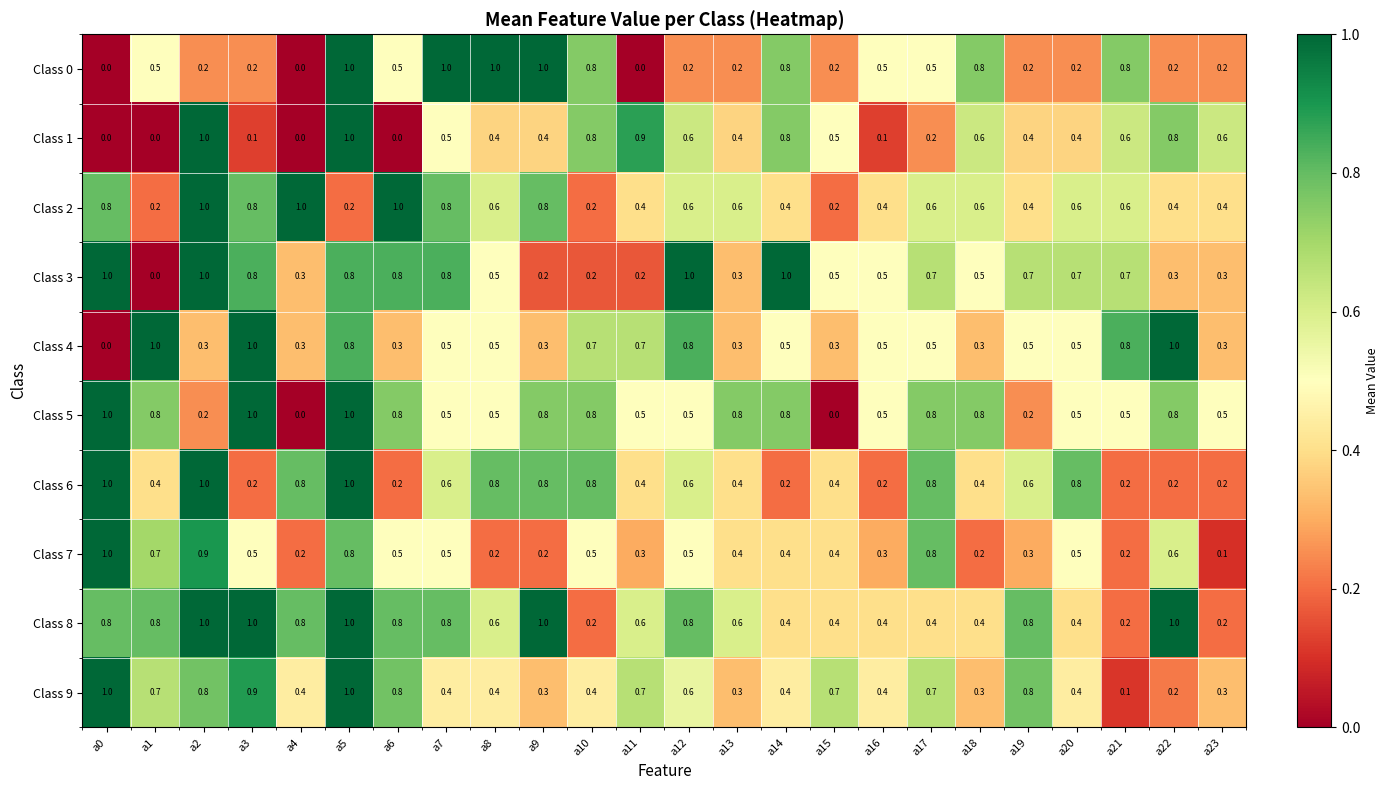

The value of Class 0 at a5 is 1.0. True or false?

True